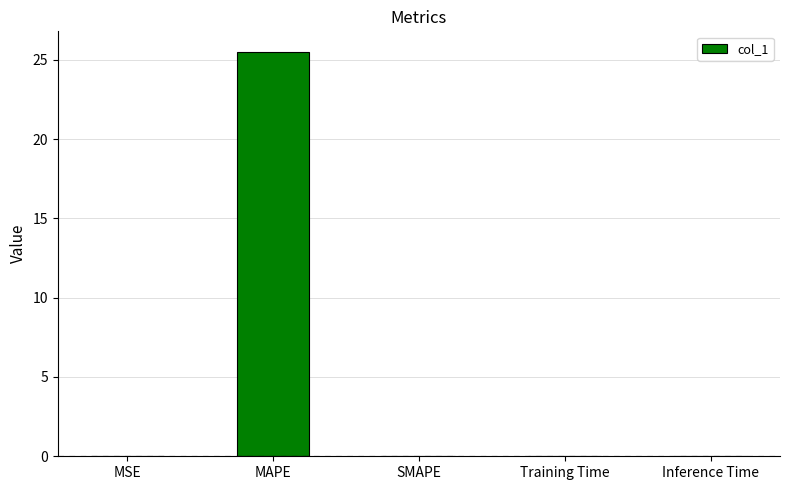

What is the average value?

5.1